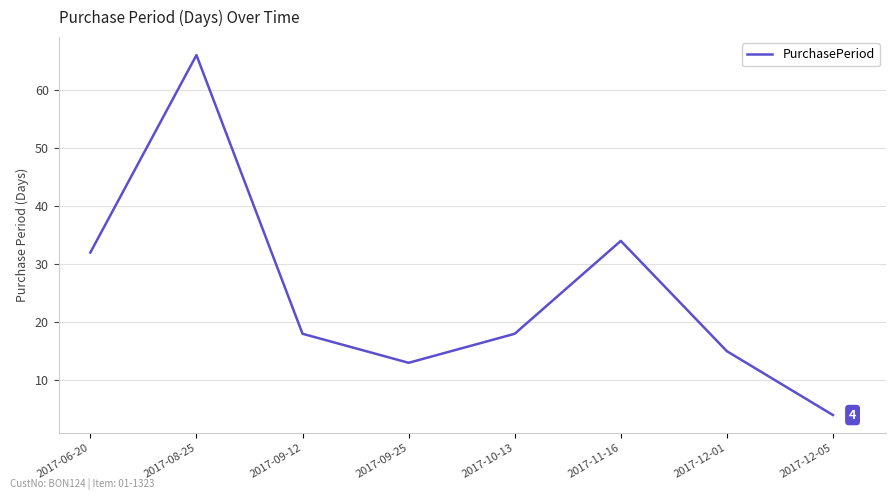

Reading right to left, transcribe all the data shown in this chart.

4	15	34	18	13	18	66	32